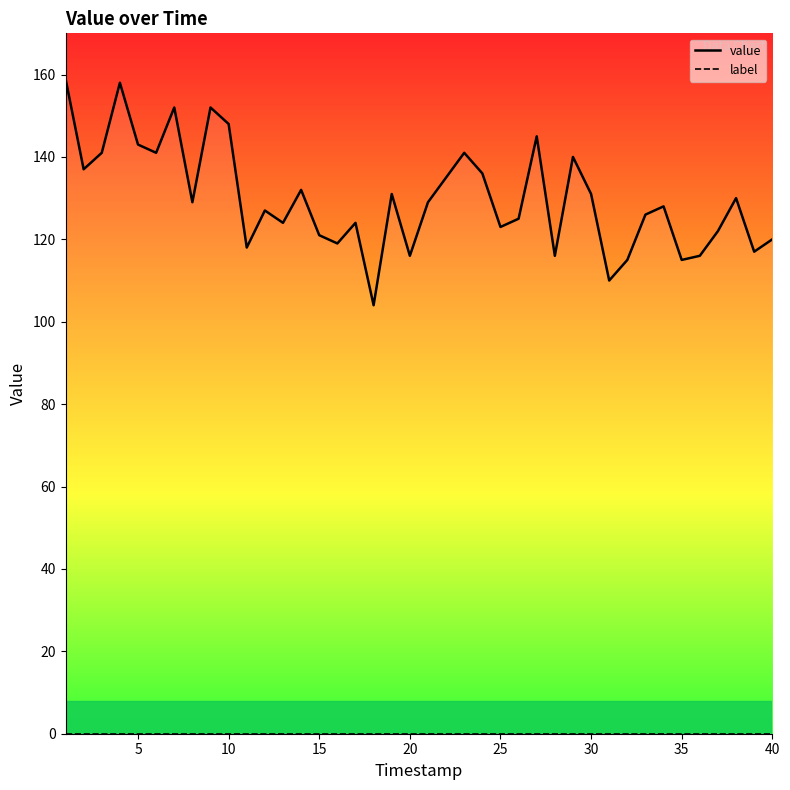

True or false: label and value intersect in this chart.

False